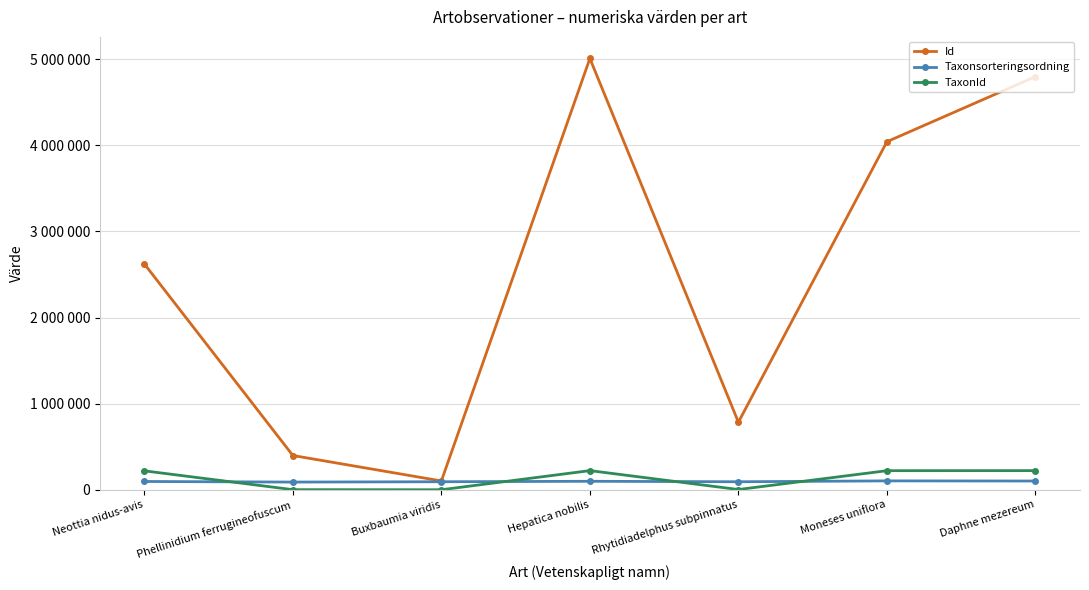

True or false: Taxonsorteringsordning and TaxonId cross at least once.

True